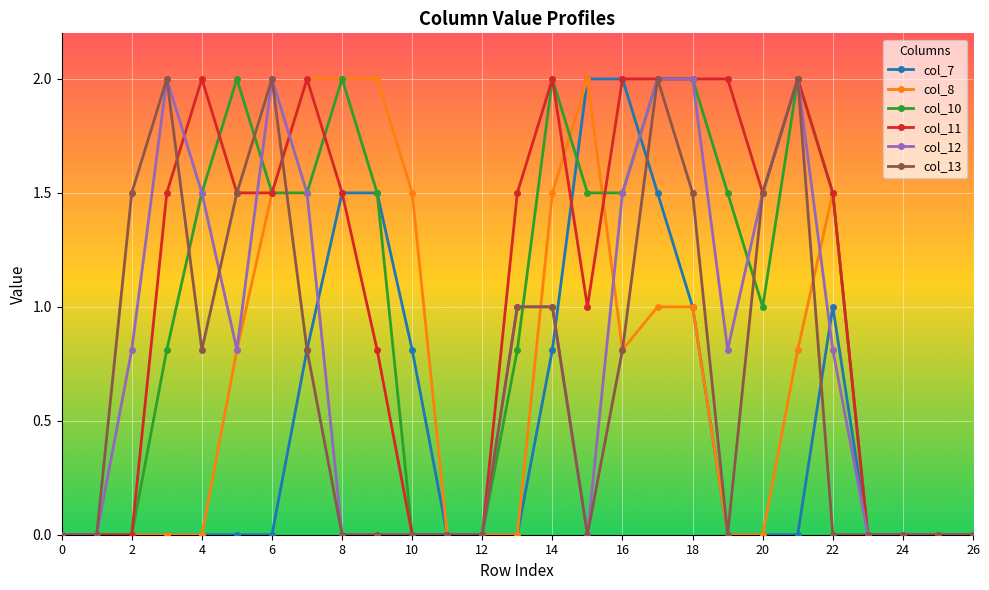

True or false: col_13 has more than 2 points higher than both neighbors.

True